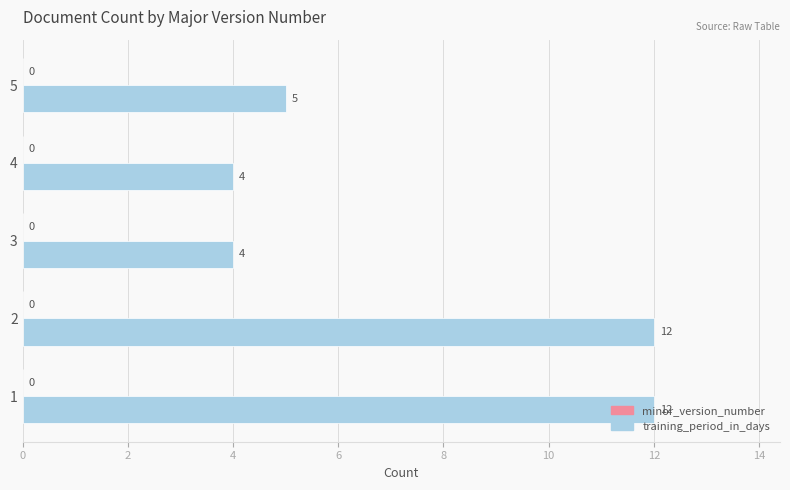

True or false: the data shows 2 at 3.

False